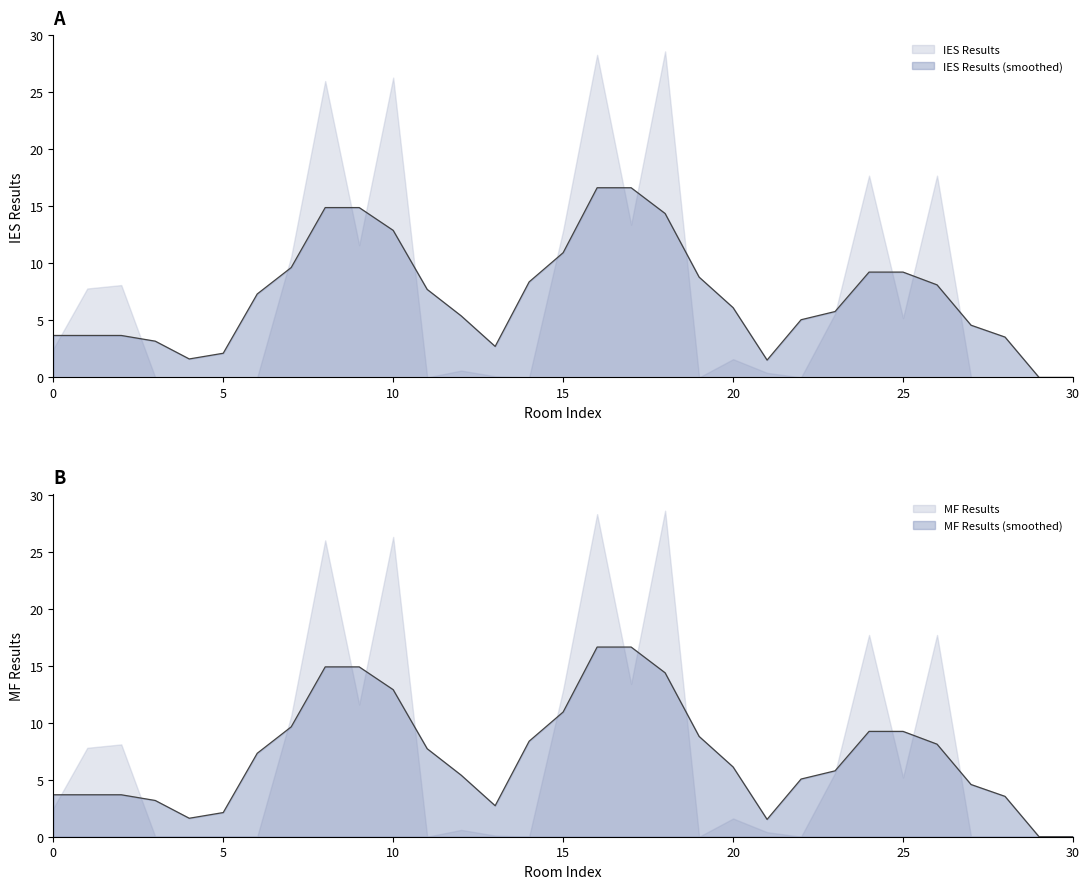

At which category does MF Results reach its first local peak?

2